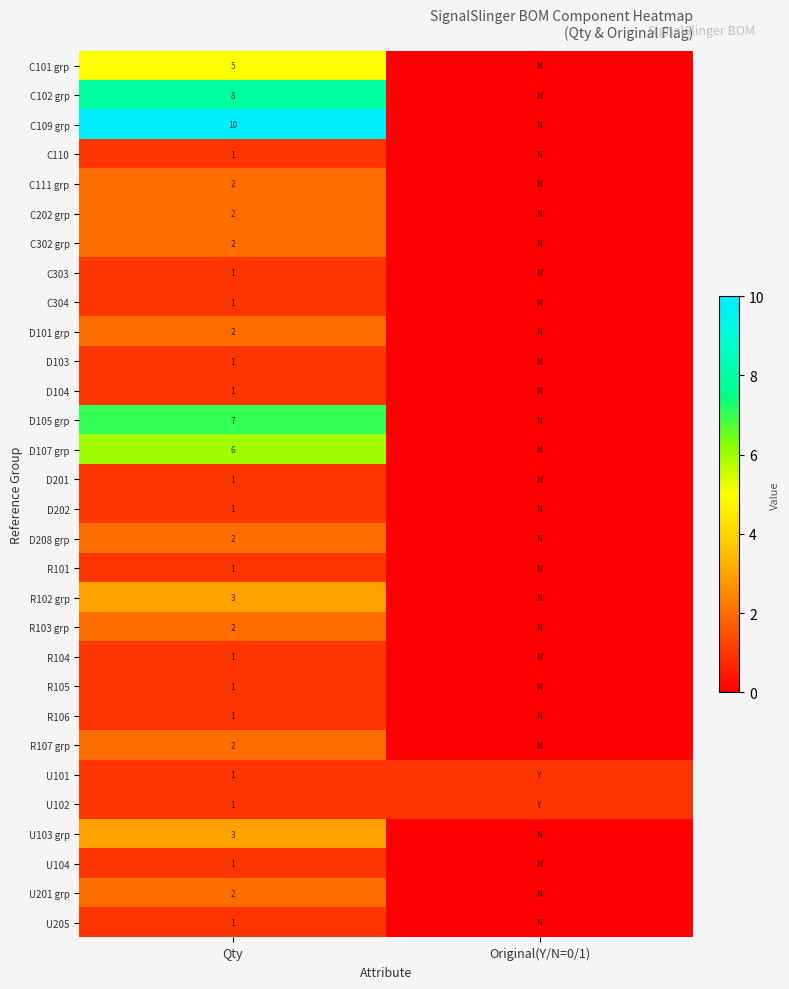

The value of D107 grp at Qty is 6. True or false?

True